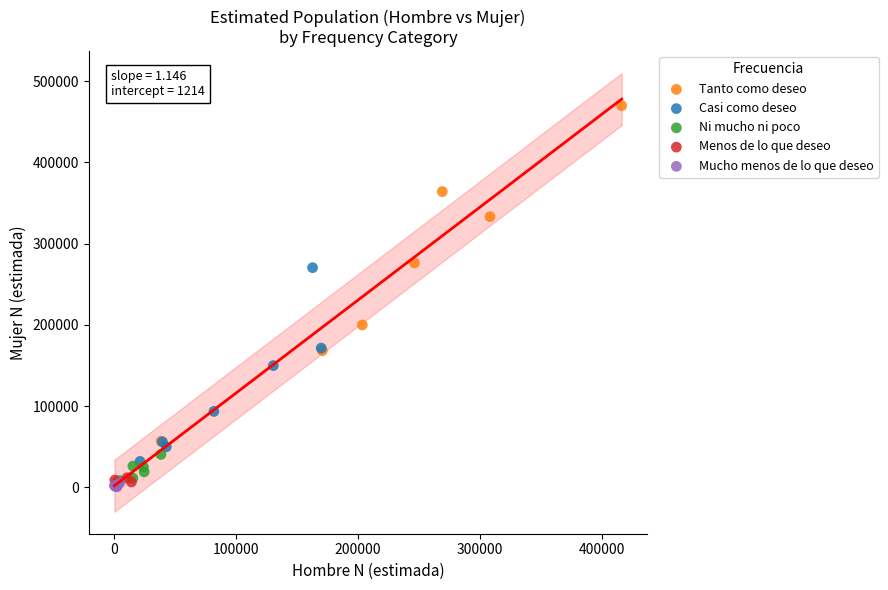

Which series contains the highest Y value?

Tanto como deseo